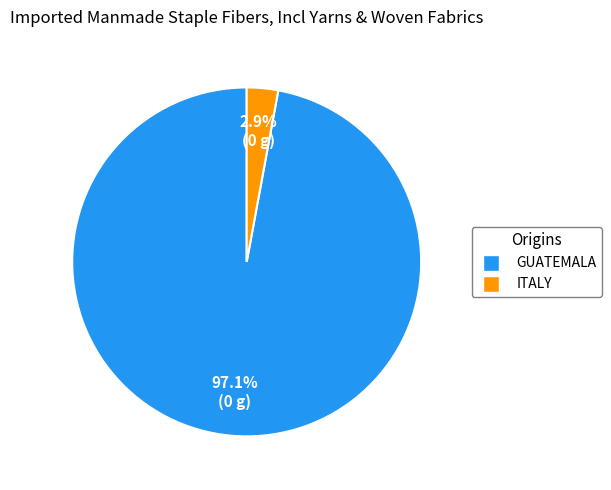

How many segments does this pie chart have?

2